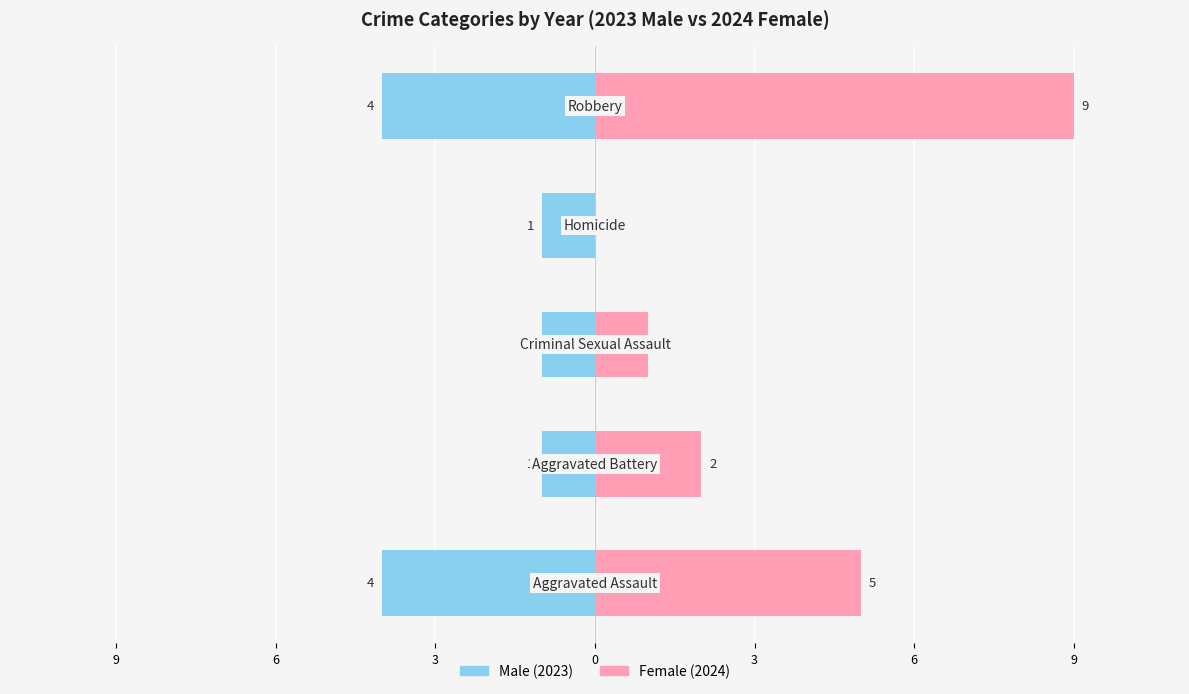

Reading left to right, extract all data points from this chart.

Male (2023): -4	-1	-1	-1	-4
Female (2024): 5	2	1	0	9